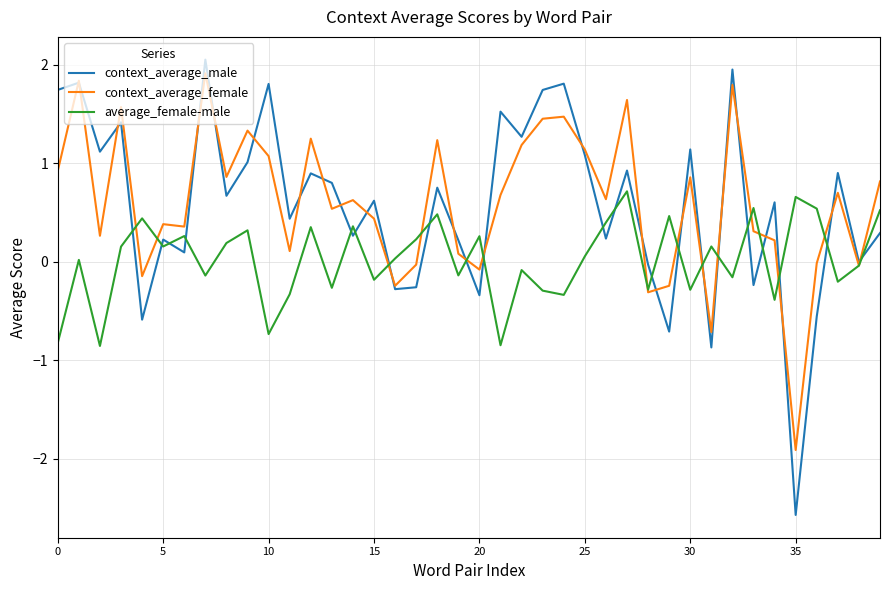

What is the minimum value for context_average_male?

-2.6